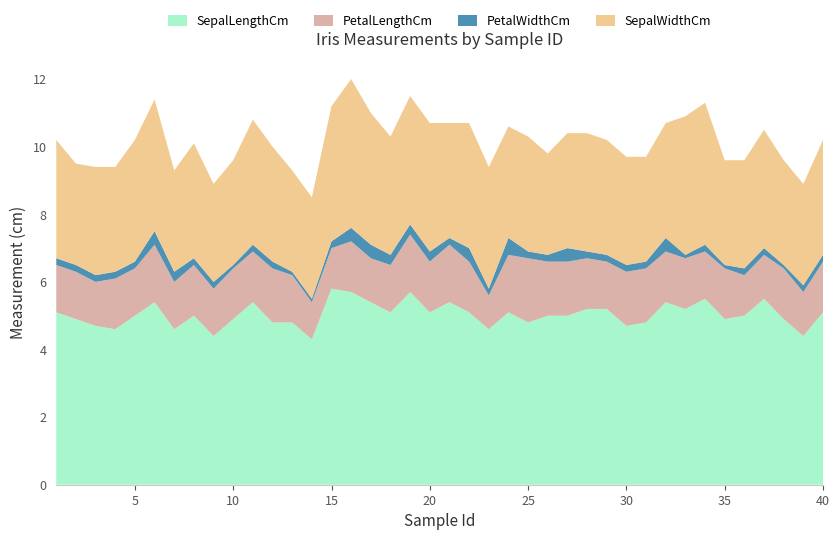

Reading right to left, transcribe all the data shown in this chart.

SepalLengthCm: 5.1	4.4	4.9	5.5	5.0	4.9	5.5	5.2	5.4	4.8	4.7	5.2	5.2	5.0	5.0	4.8	5.1	4.6	5.1	5.4	5.1	5.7	5.1	5.4	5.7	5.8	4.3	4.8	4.8	5.4	4.9	4.4	5.0	4.6	5.4	5.0	4.6	4.7	4.9	5.1
SepalWidthCm: 3.4	3.0	3.1	3.5	3.2	3.1	4.2	4.1	3.4	3.1	3.2	3.4	3.5	3.4	3.0	3.4	3.3	3.6	3.7	3.4	3.8	3.8	3.5	3.9	4.4	4.0	3.0	3.0	3.4	3.7	3.1	2.9	3.4	3.0	3.9	3.6	3.1	3.2	3.0	3.5
PetalLengthCm: 1.5	1.3	1.5	1.3	1.2	1.5	1.4	1.5	1.5	1.6	1.6	1.4	1.5	1.6	1.6	1.9	1.7	1.0	1.5	1.7	1.5	1.7	1.4	1.3	1.5	1.2	1.1	1.4	1.6	1.5	1.5	1.4	1.5	1.4	1.7	1.4	1.5	1.3	1.4	1.4
PetalWidthCm: 0.2	0.2	0.1	0.2	0.2	0.1	0.2	0.1	0.4	0.2	0.2	0.2	0.2	0.4	0.2	0.2	0.5	0.2	0.4	0.2	0.3	0.3	0.3	0.4	0.4	0.2	0.1	0.1	0.2	0.2	0.1	0.2	0.2	0.3	0.4	0.2	0.2	0.2	0.2	0.2